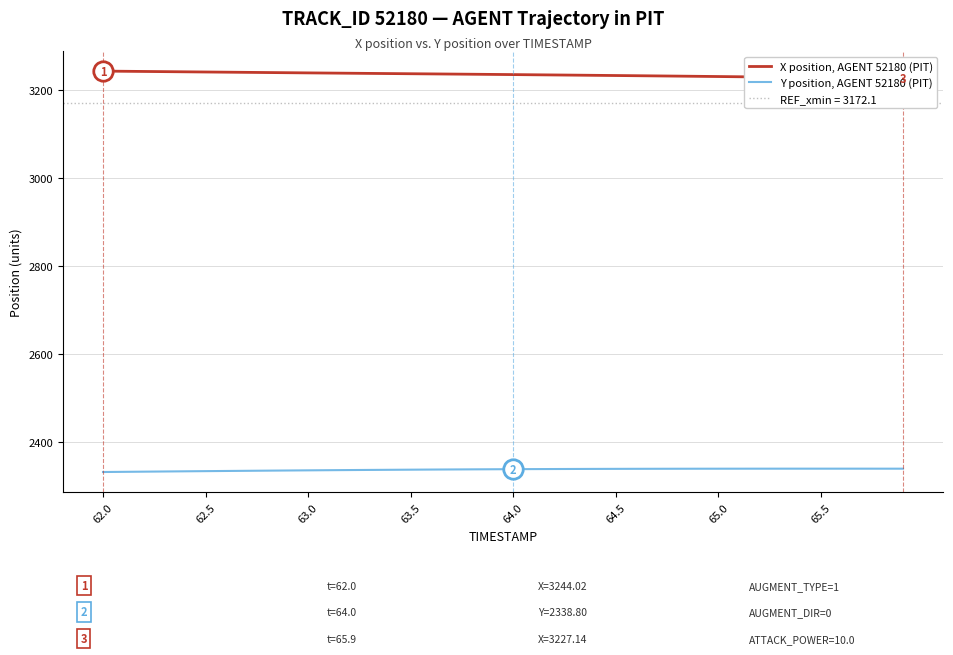

The value of Y position, AGENT 52180 (PIT) at 63.0 is 4002.1. True or false?

False